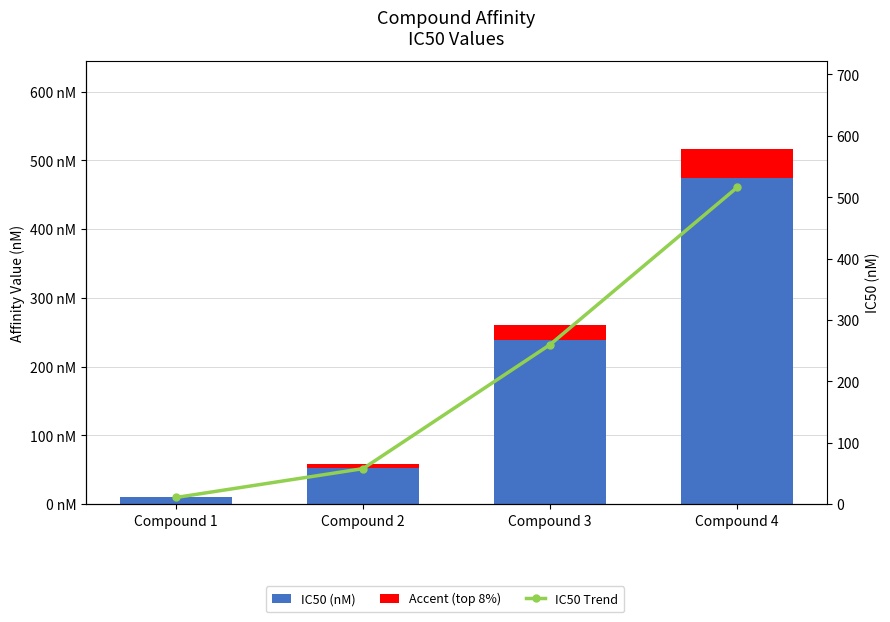

Read the IC50 (nM) value at Compound 3.

260.0